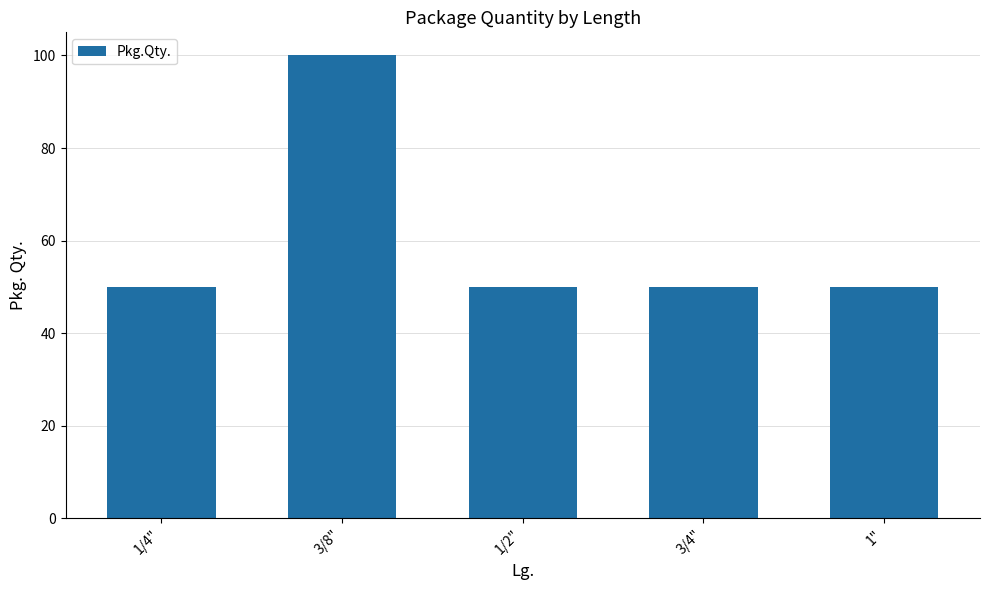

Is it true that the value at 3/8" is 100?

True